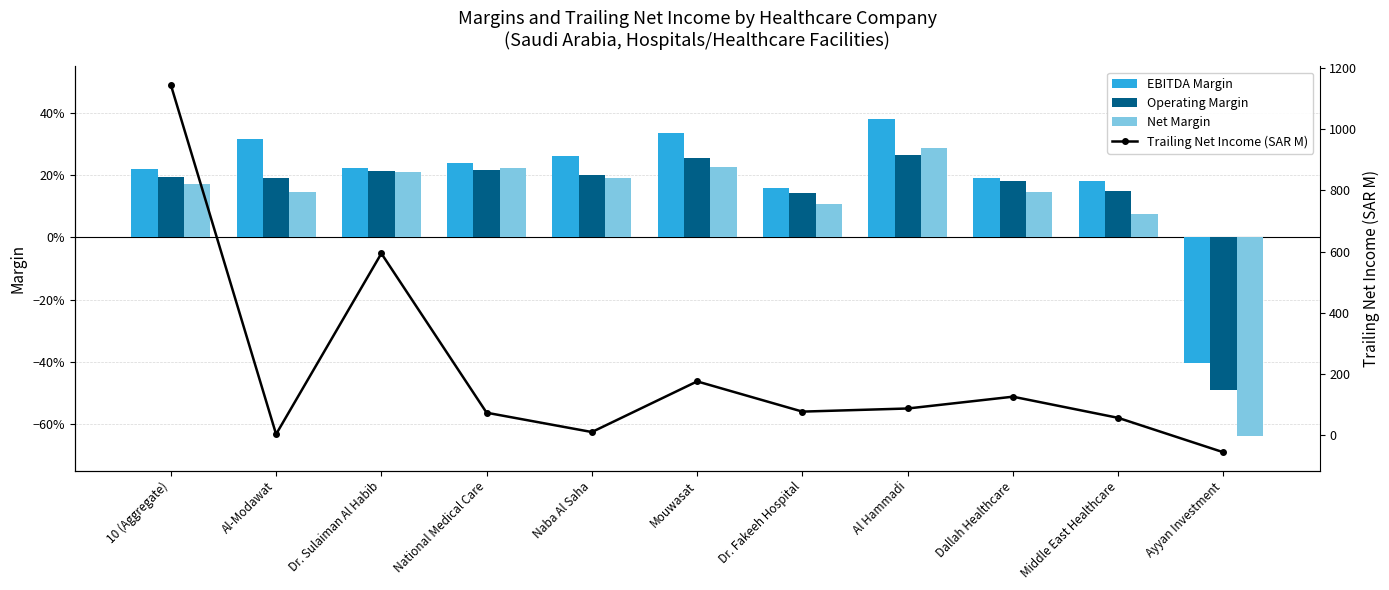

What is the maximum value shown in the chart?

1145.3